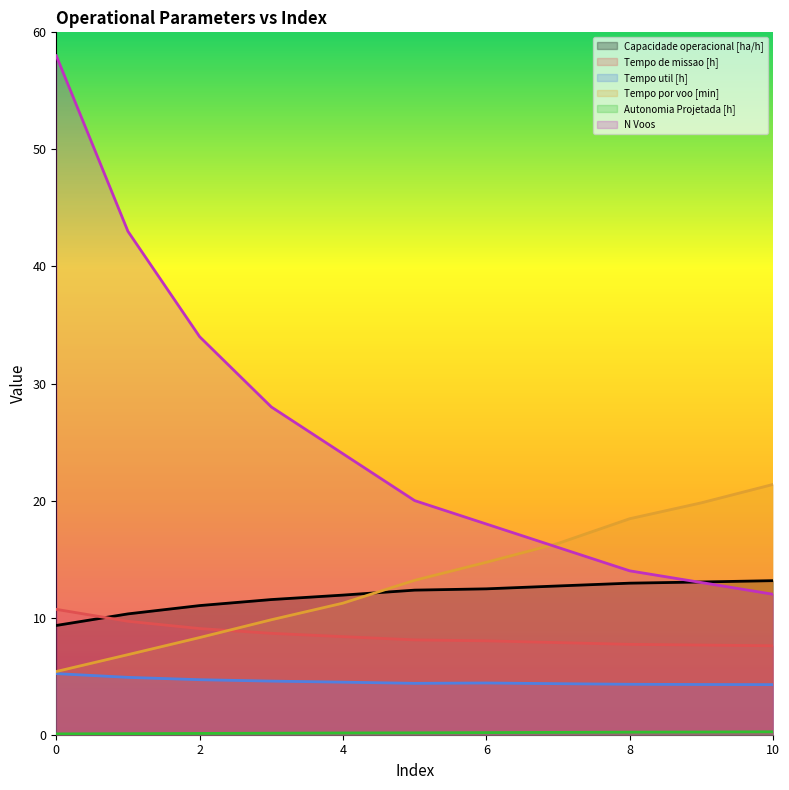

Which series has the largest range (max minus min)?

N Voos